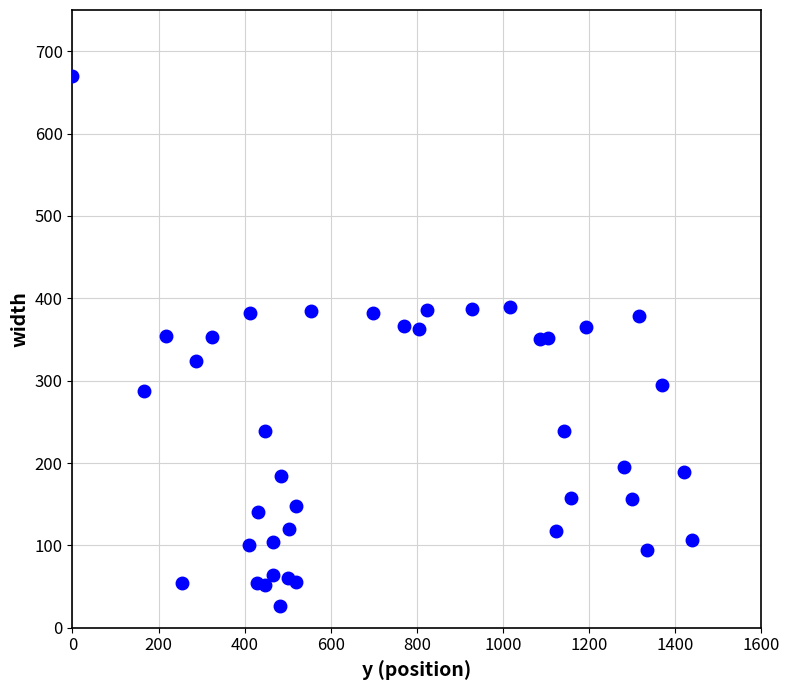

What is the range of X values (max minus min)?

1439